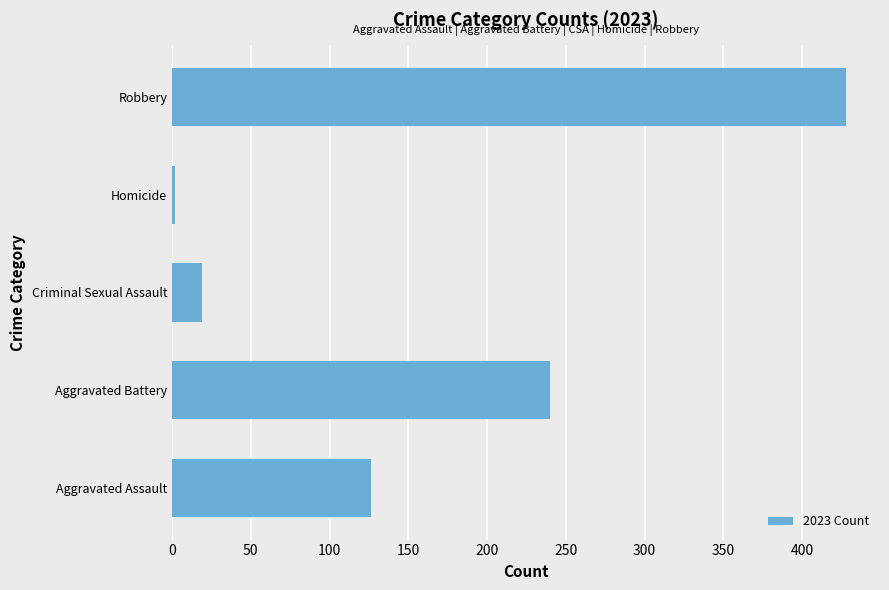

Reading bottom to top, what are all the values shown in this chart?

Aggravated Assault=126	Aggravated Battery=240	Criminal Sexual Assault=19	Homicide=2	Robbery=428